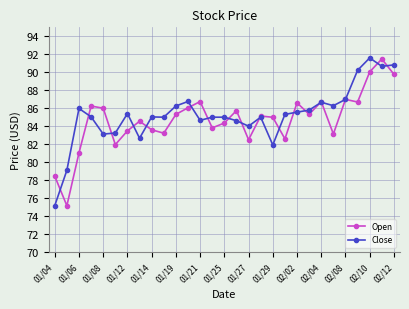

What is the value of the Open point at the 16th from the left?

85.7